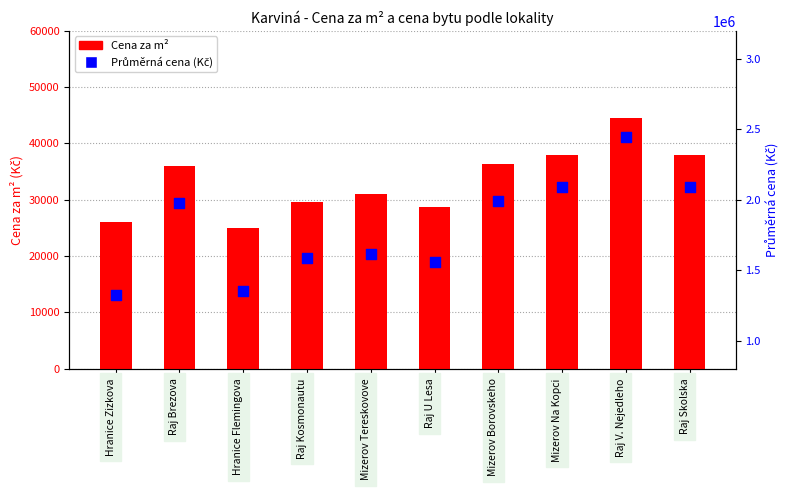

Is the value of Cena (Kč) at Mizerov Tereskovove greater than the value of Cena za m² at Raj U Lesa?

Yes